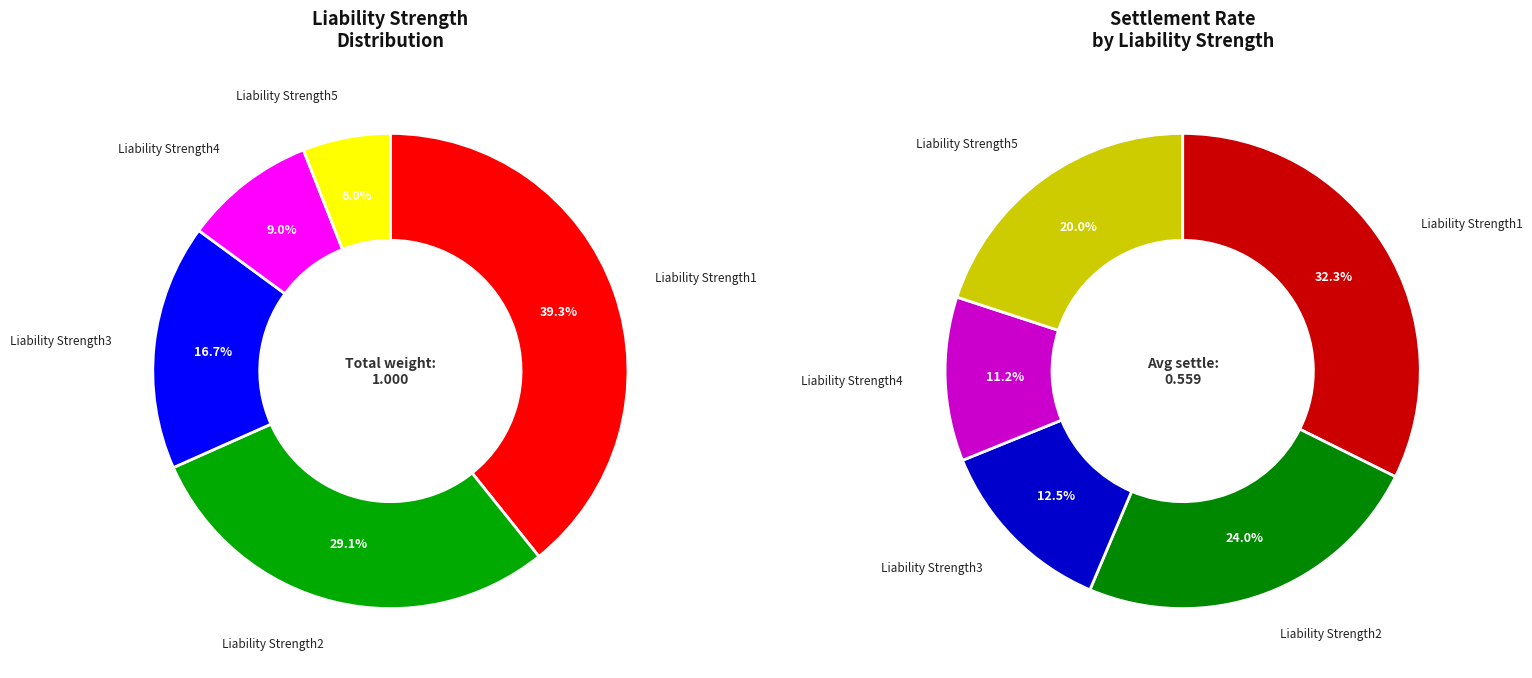

What is the total percentage of Liability Strength1 and Liability Strength4?

48.2%